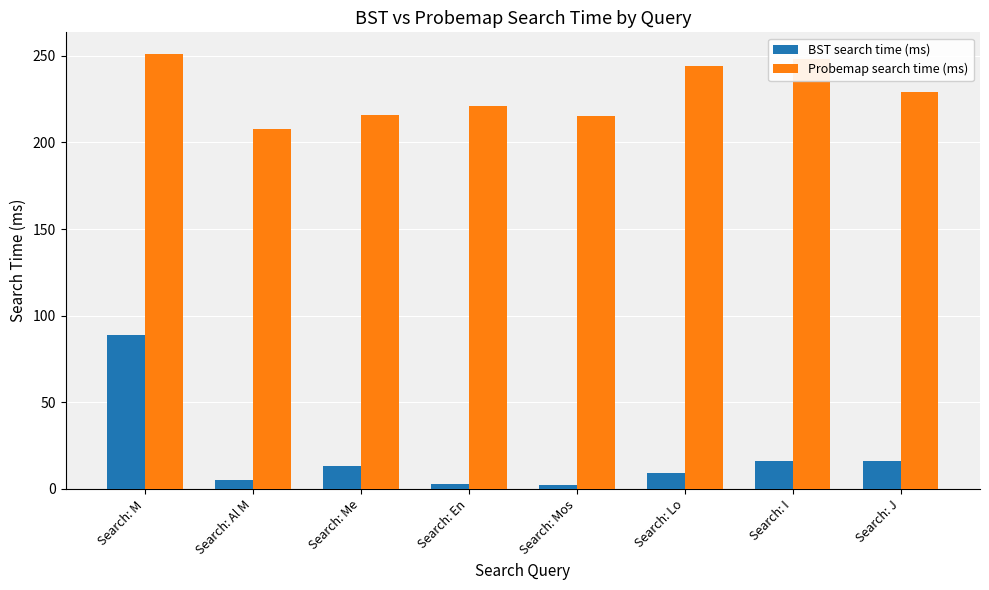

What are all the series names shown in the legend?

BST search time (ms), Probemap search time (ms)